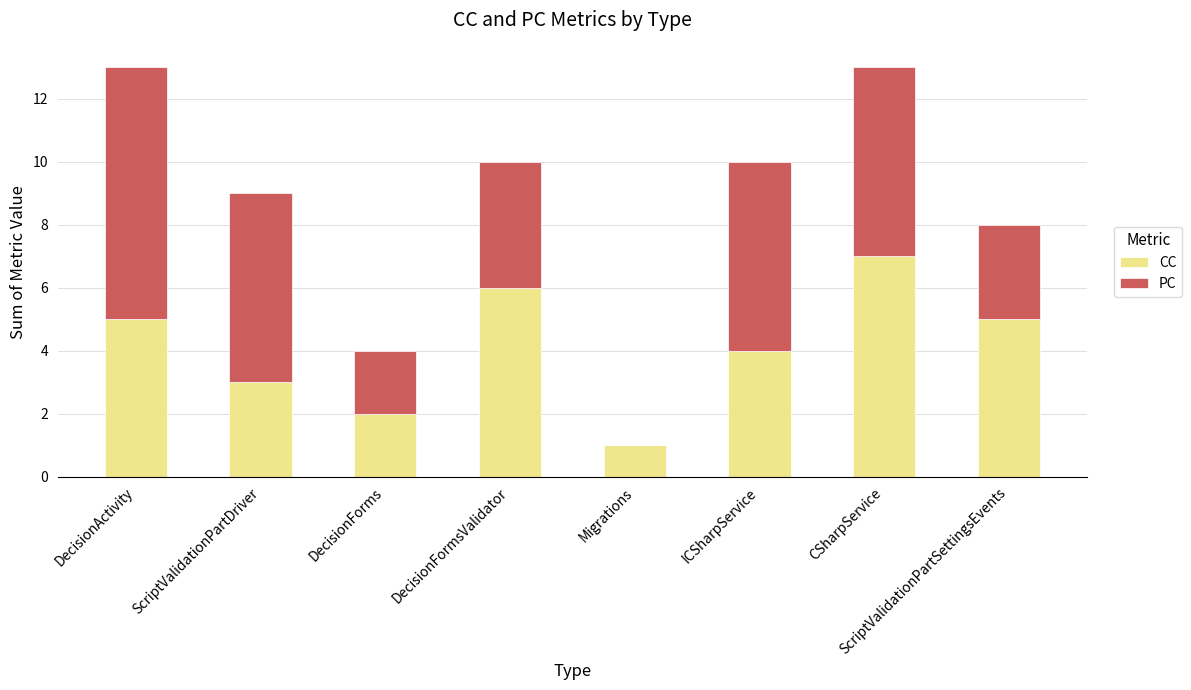

True or false: CC has a value of 3 at DecisionForms.

False